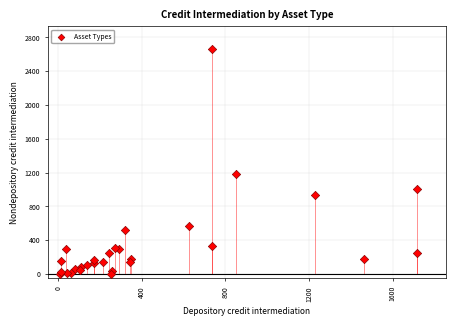

What Y value in the scatter plot is closest to 1333?

1185